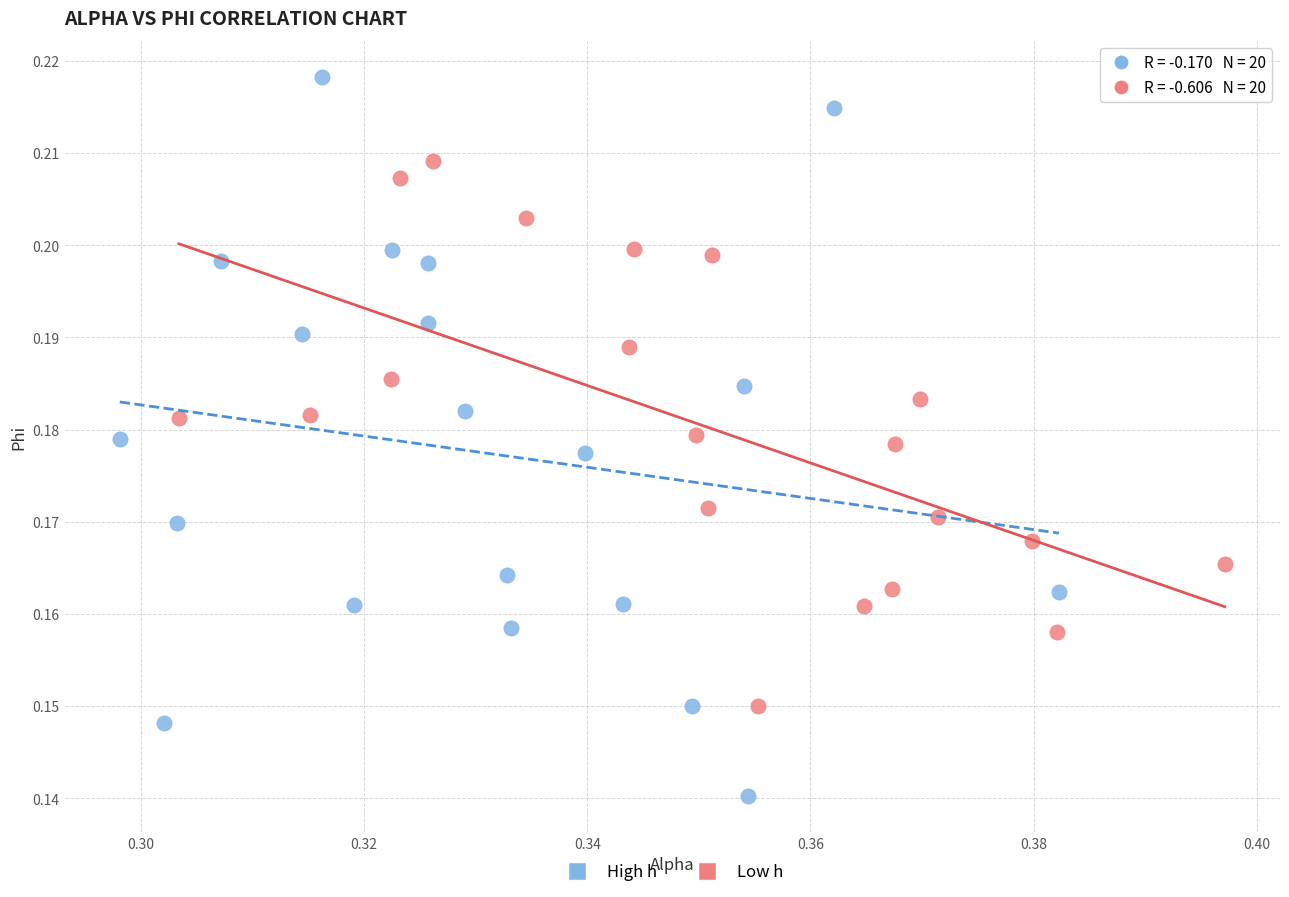

Which series contains the highest Y value?

High h